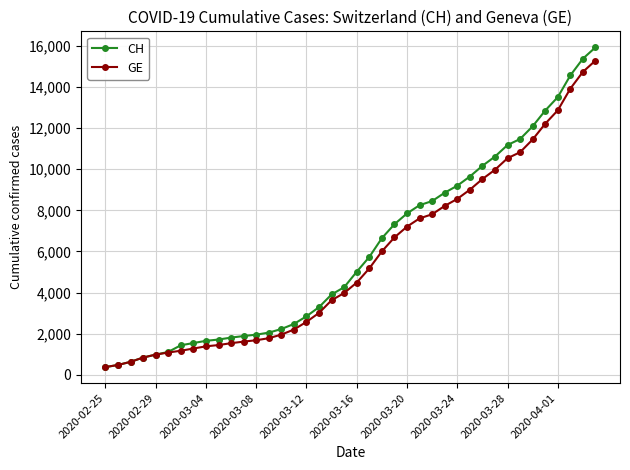

What is the value of the CH point at the 12th from the left?

1885